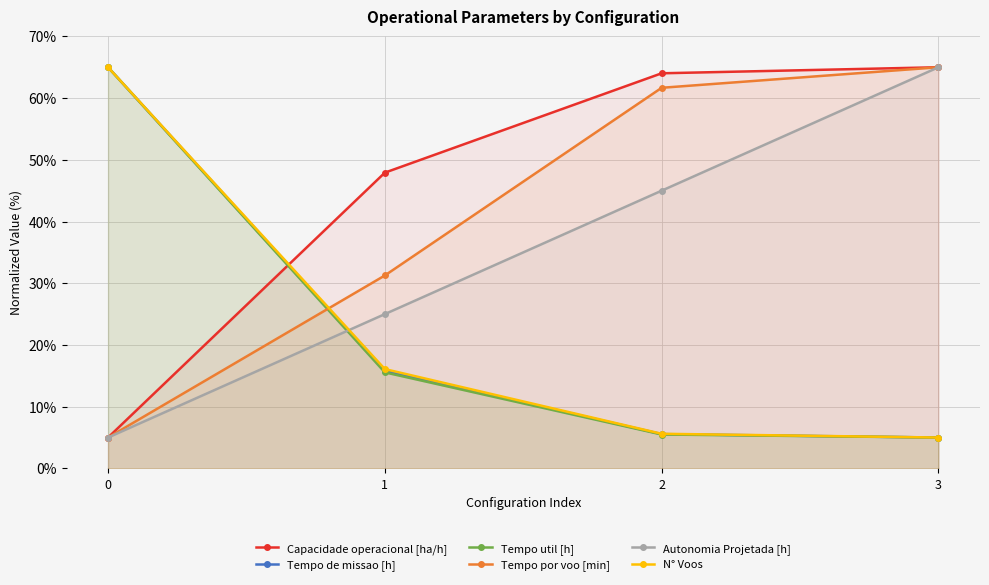

Where does the Autonomia Projetada [h] series first go above 45?

2